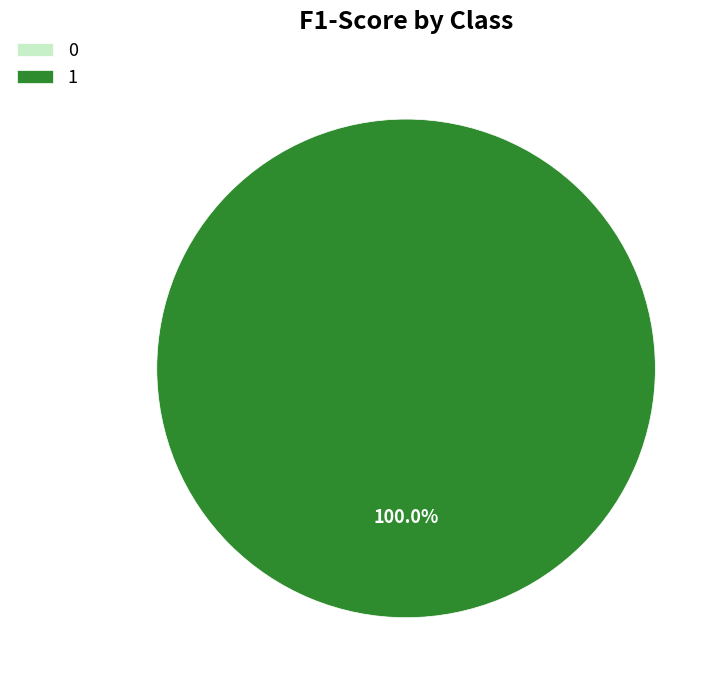

Rank the categories by value from highest to lowest.

1, 0